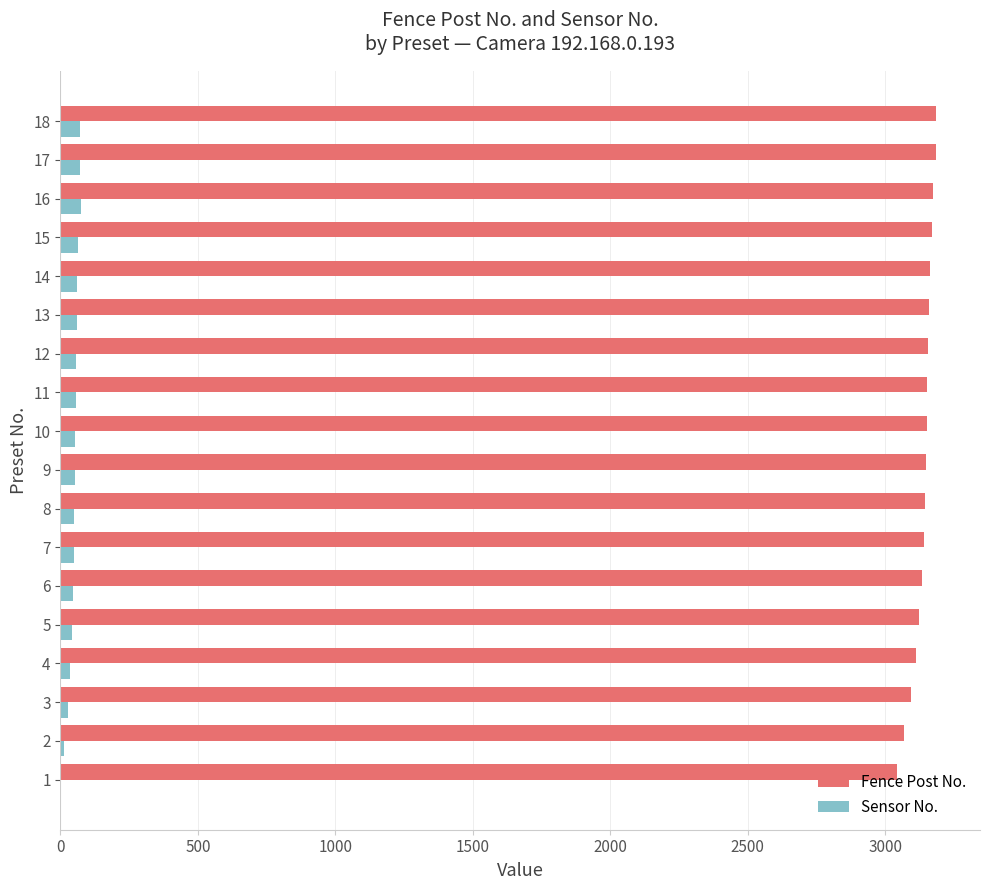

How many distinct data groups are displayed?

2